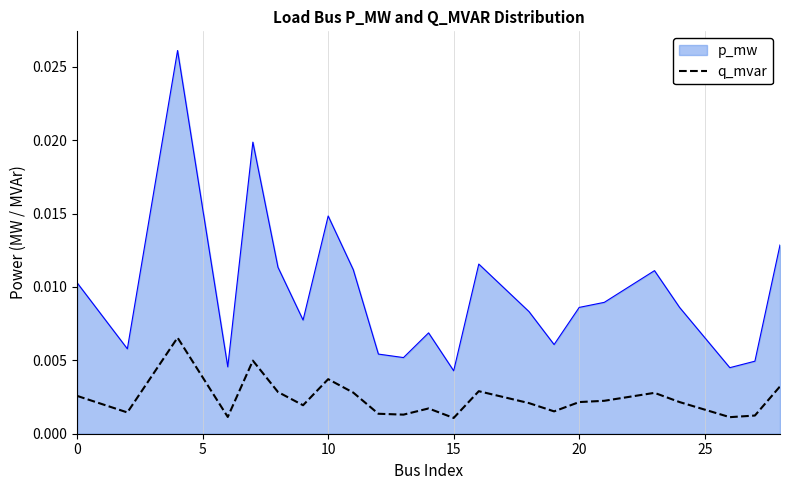

Which series has the widest spread of values?

p_mw